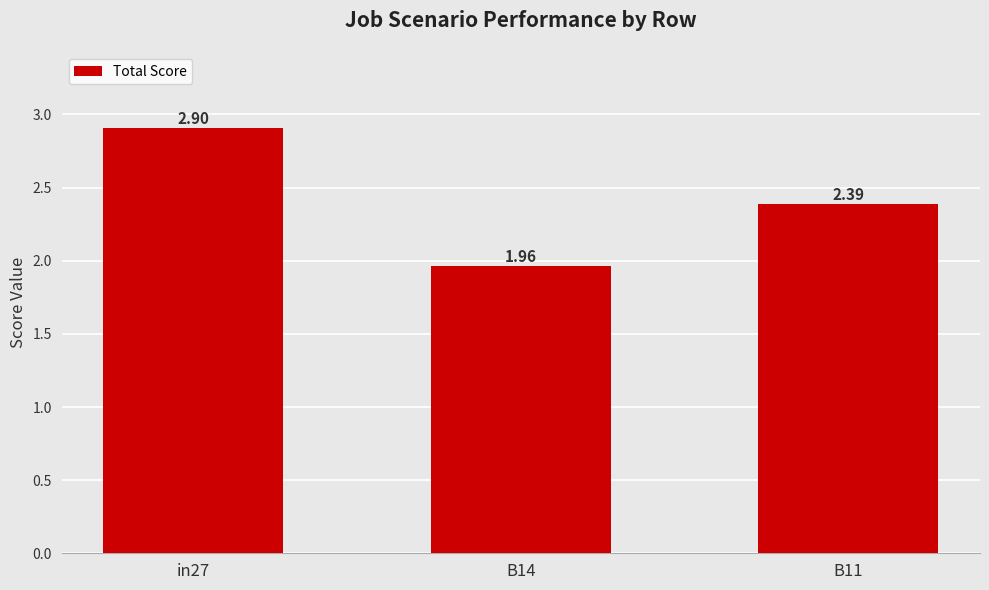

What is the label of the 3rd bar from the right?

in27